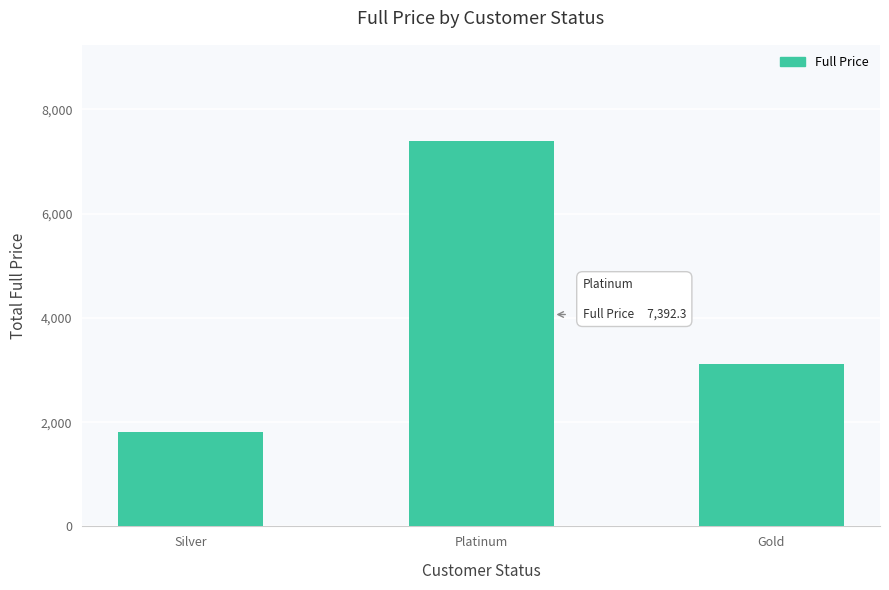

What is the value of the 2nd bar from the left?

7392.3